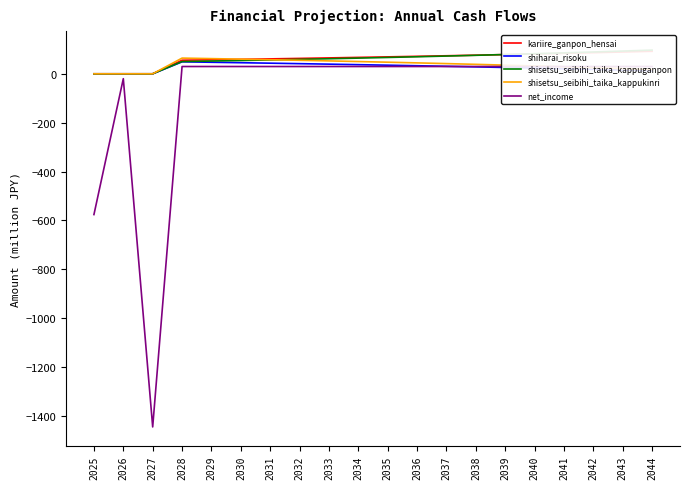

True or false: kariire_ganpon_hensai has more than 0 points higher than both neighbors.

False